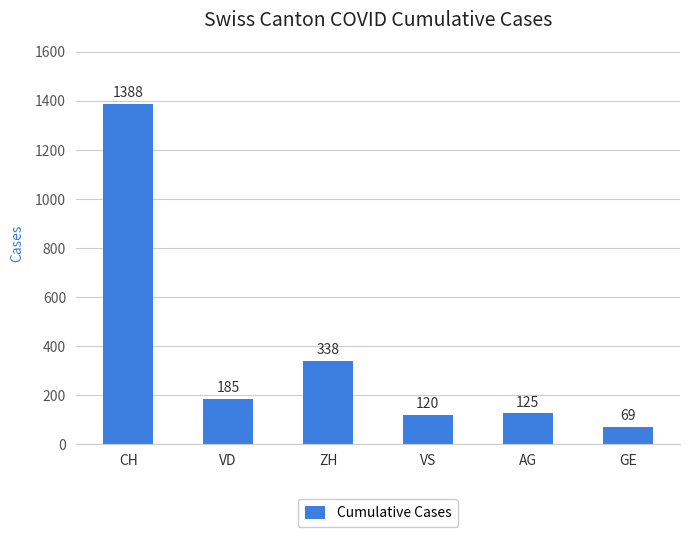

How many data points are less than 185?

3